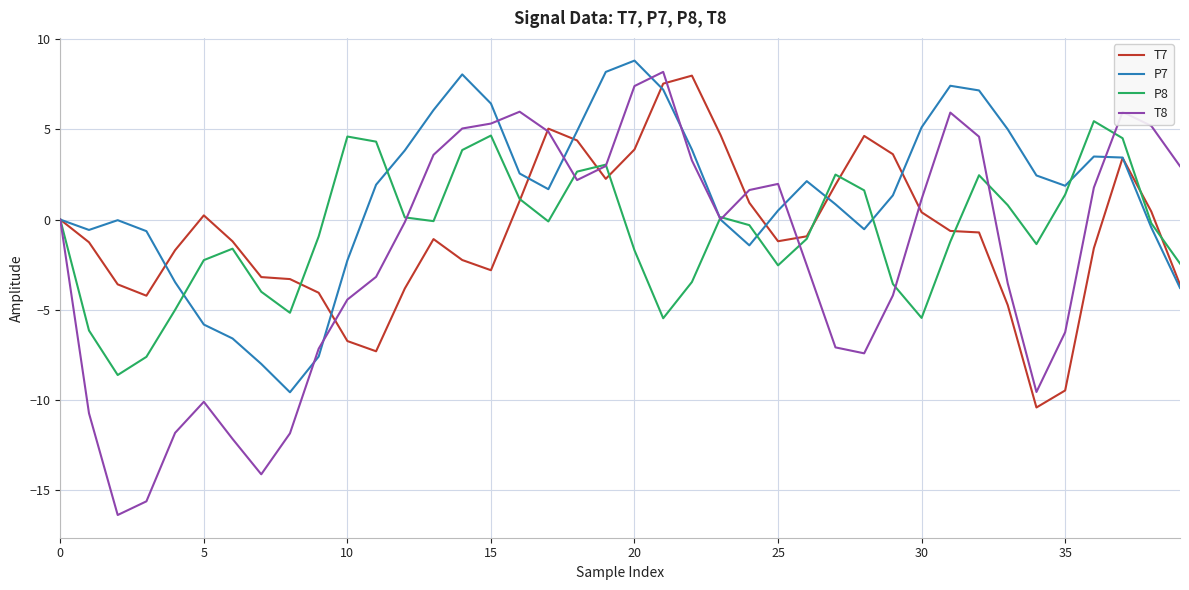

True or false: P7 and T7 intersect in this chart.

True